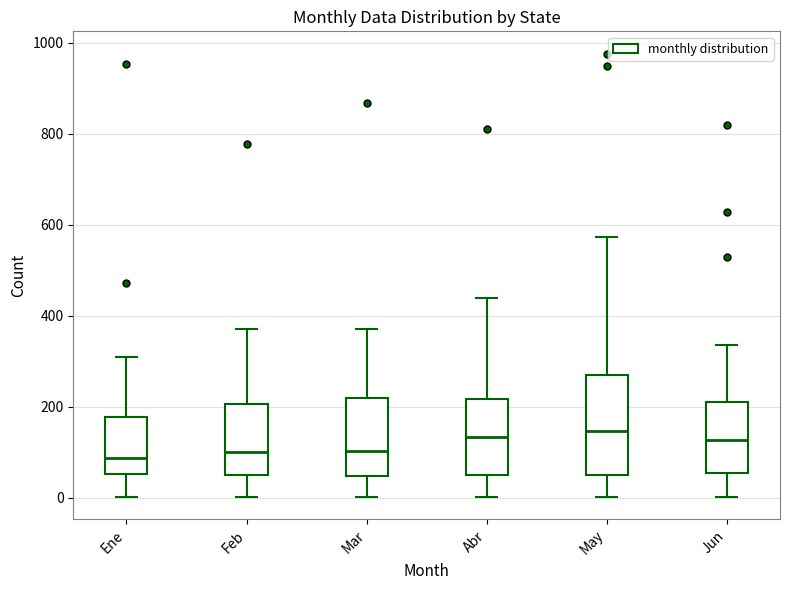

Reading left to right, read every box against the y-axis: the position of its median line, the range the box covers, and the ends of its whiskers. The values are not printed on the chart, so give them approximately, as read against the axis.

Ene: median 80, box 60 to 180, whiskers 0 to 320
Feb: median 100, box 60 to 200, whiskers 0 to 380
Mar: median 100, box 40 to 220, whiskers 0 to 380
Abr: median 140, box 60 to 220, whiskers 0 to 440
May: median 140, box 40 to 260, whiskers 0 to 580
Jun: median 120, box 60 to 220, whiskers 0 to 340